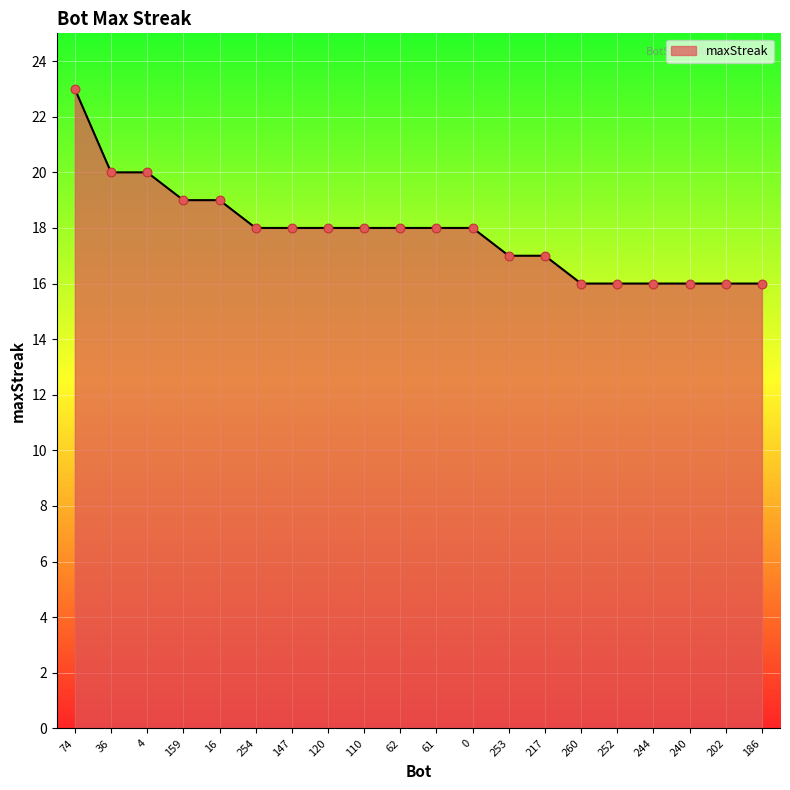

What is the ratio of the value at 244 to the value at 74?

0.7